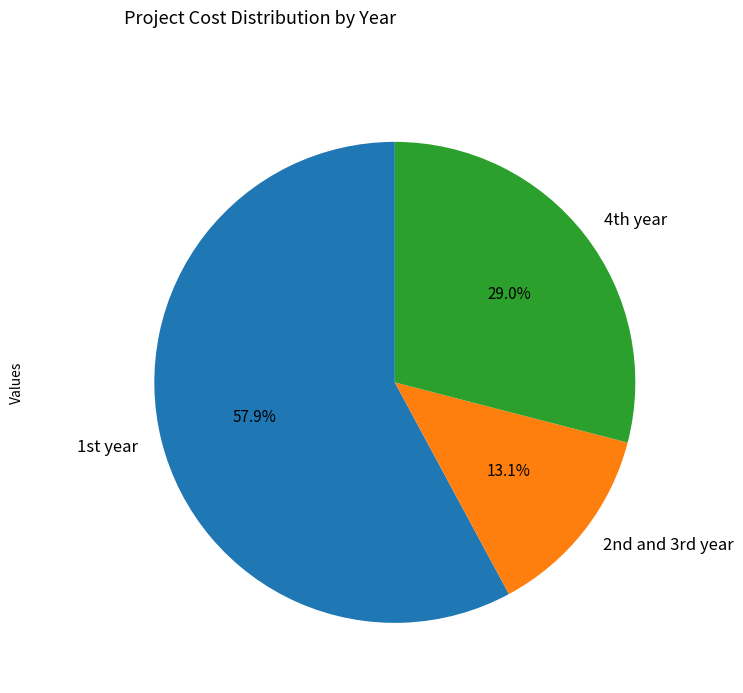

Rank the categories by value from lowest to highest.

2nd and 3rd year, 4th year, 1st year